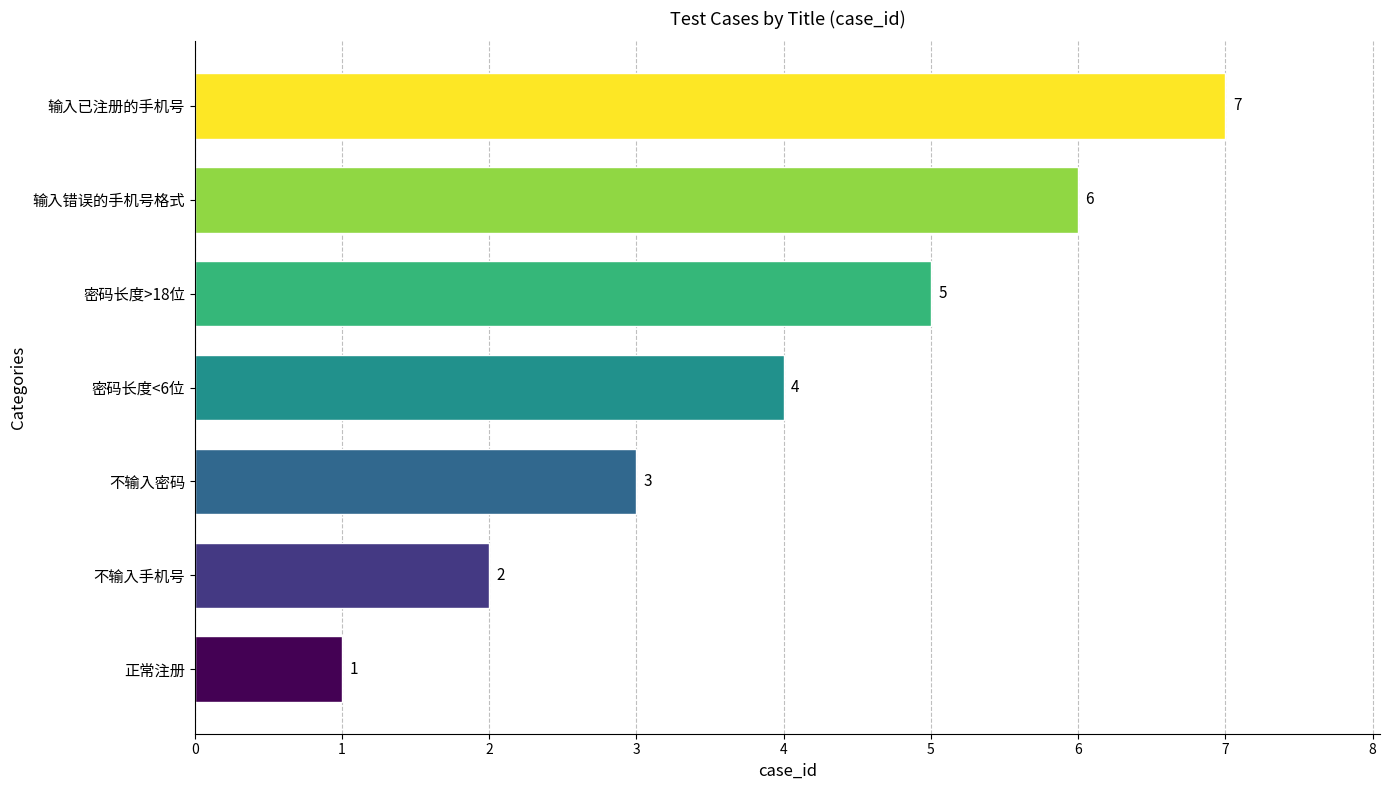

What is the difference between the maximum and second lowest values?

5